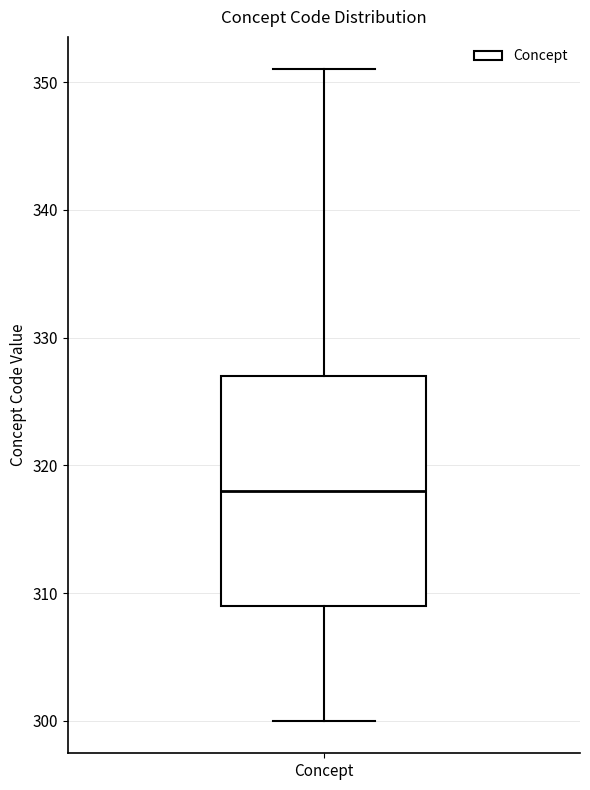

Where does the upper whisker of the box for Concept end on the y-axis? The values are not printed on the chart, so give them approximately, as read against the axis.

351